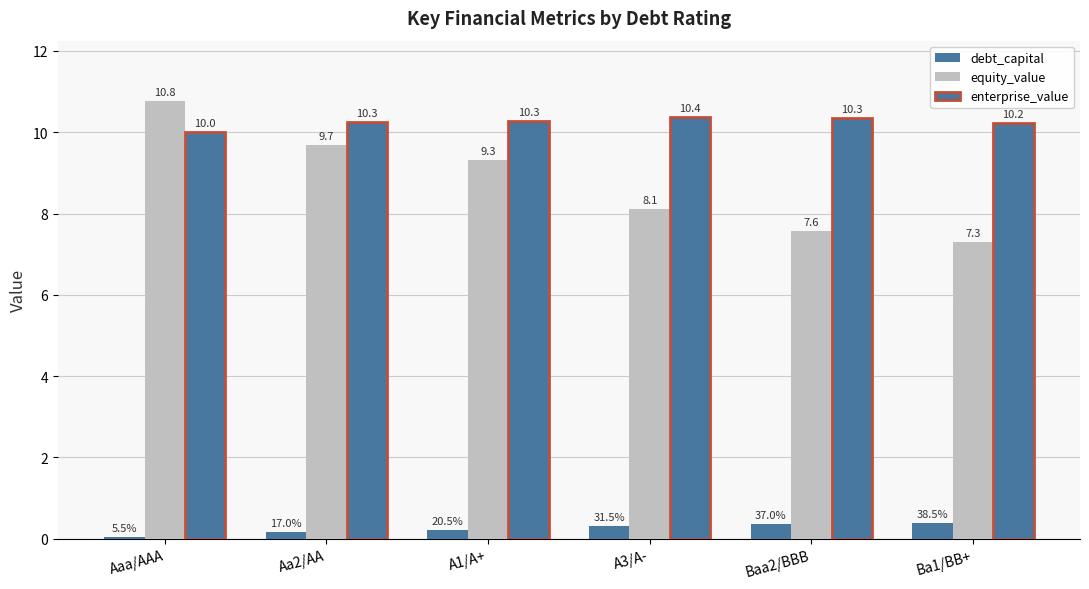

What is the maximum value for equity_value?

10.8